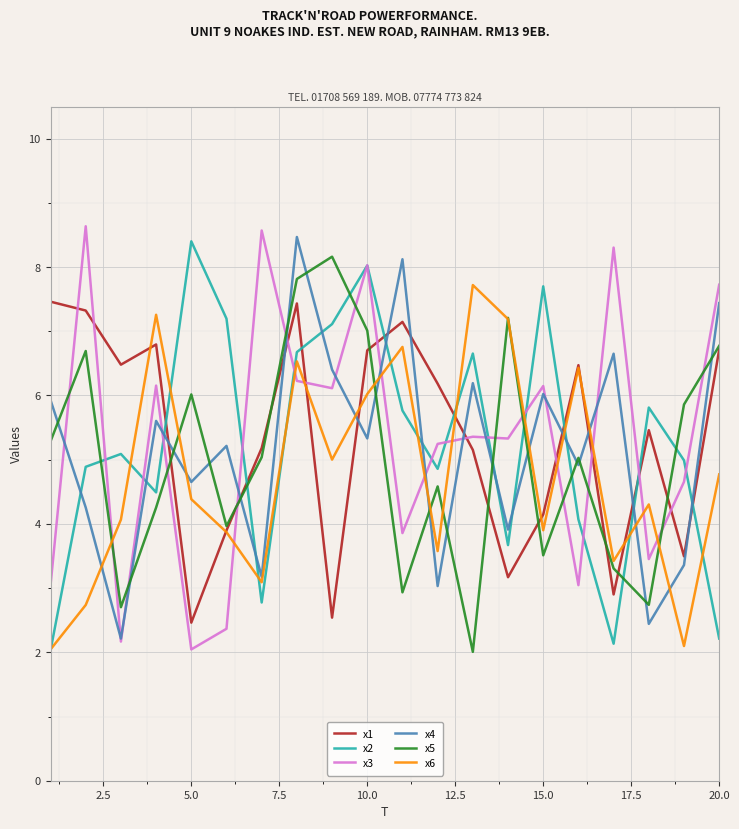

What is the lowest value of the x1 series?

2.5